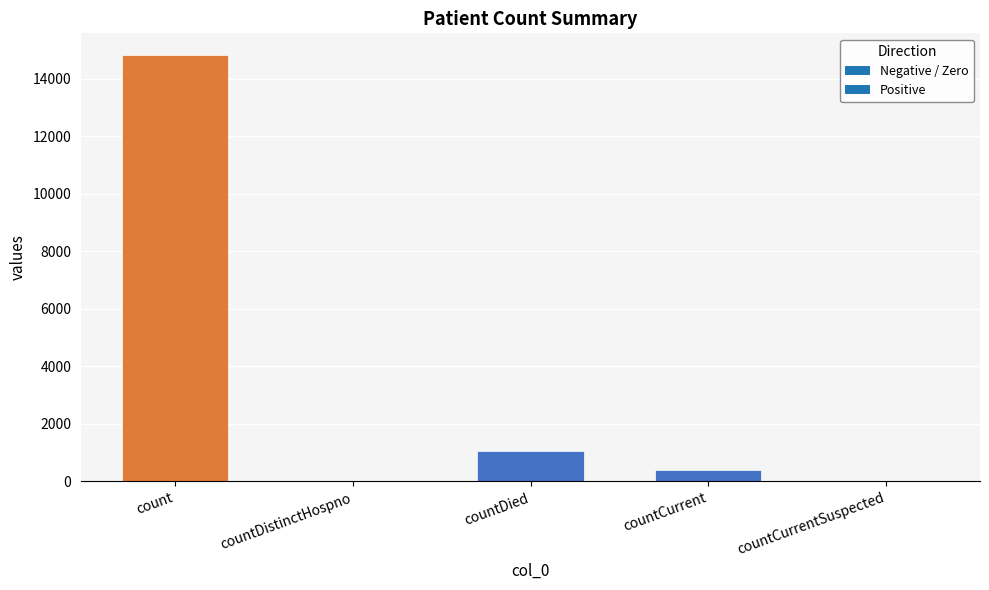

Reading right to left, list all the values displayed in this chart.

0	383	1054	0	14832